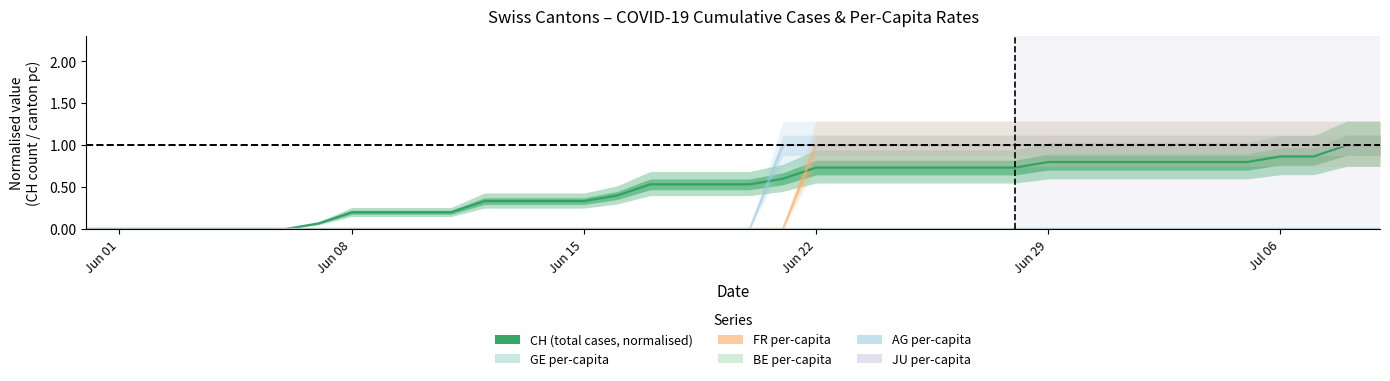

How many categories are shown in the chart?

40